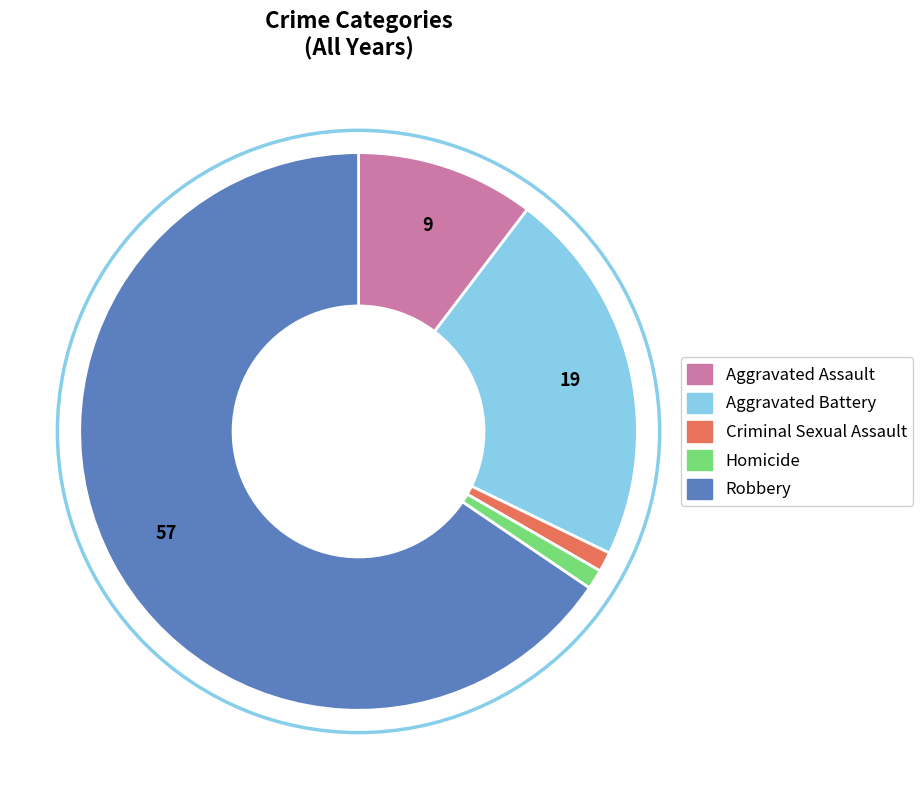

Combined, do Robbery and Homicide account for over 50%?

Yes